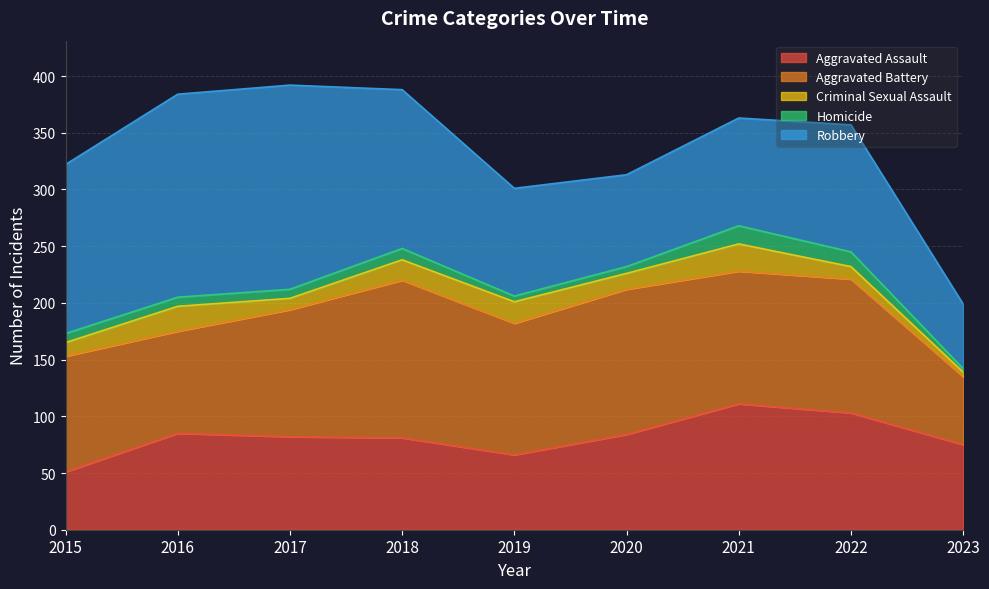

What is the value of the Robbery point at the 8th from the left?

112